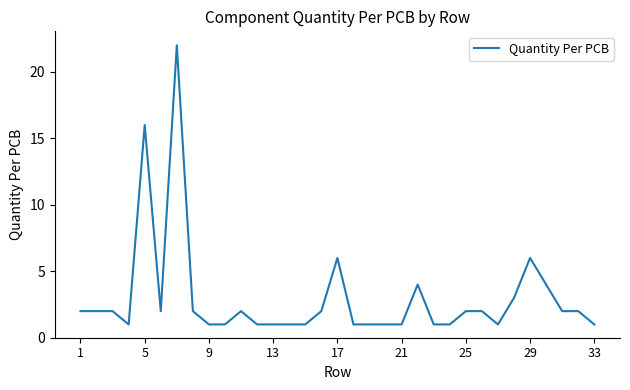

What is the greatest value displayed?

22